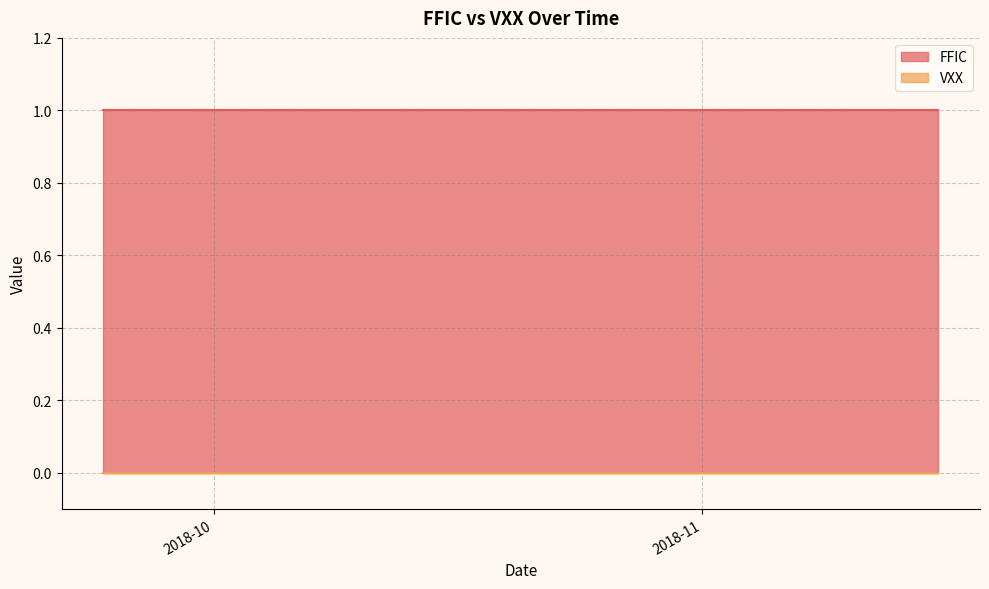

The value of FFIC at 23 is 0. True or false?

False